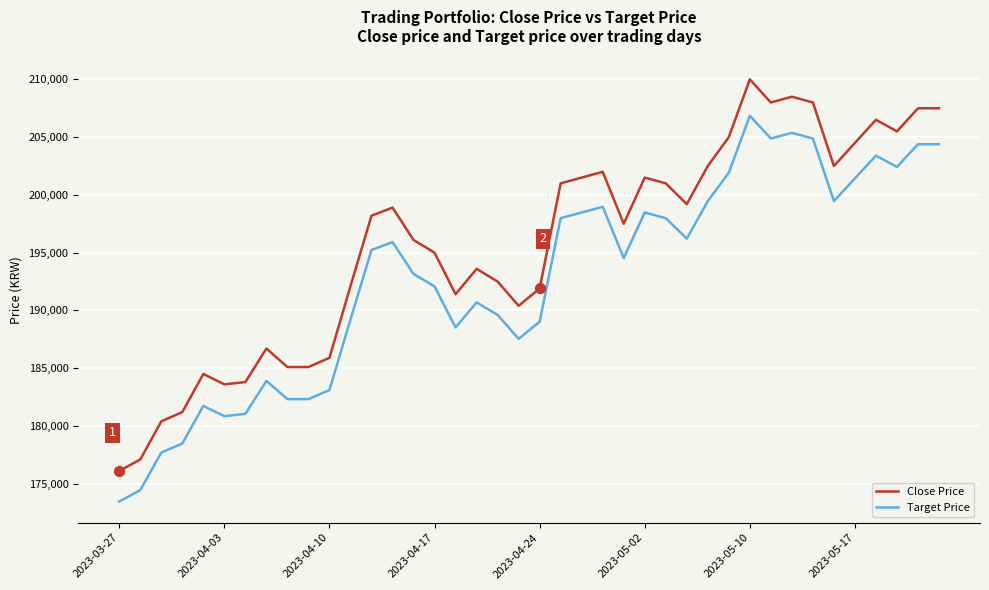

Which series has the largest range (max minus min)?

Close Price